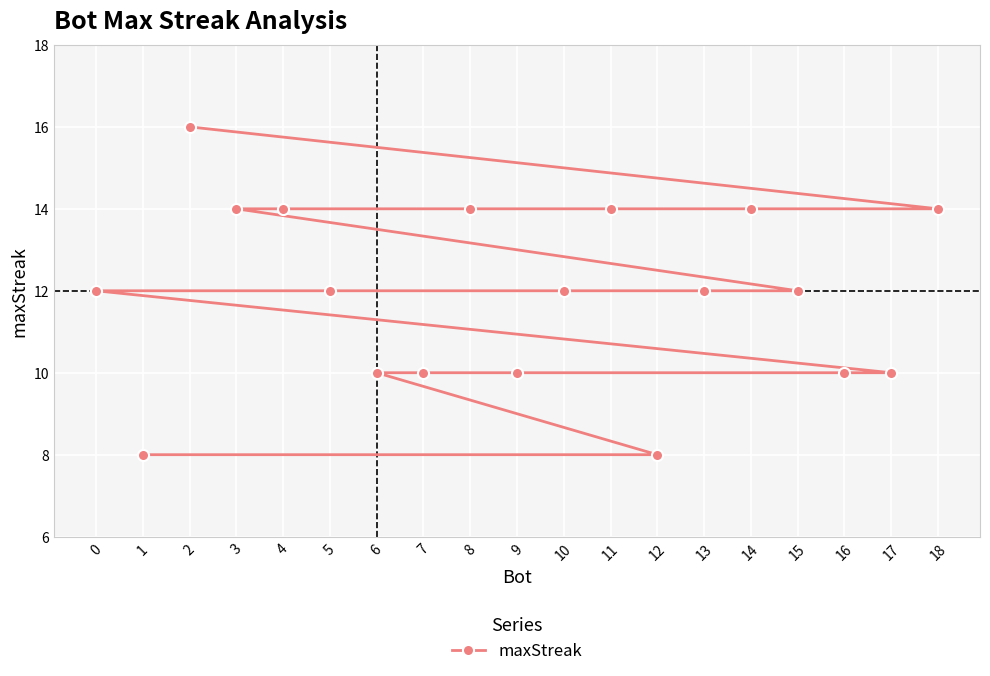

True or false: the data shows 12 at 5.

True